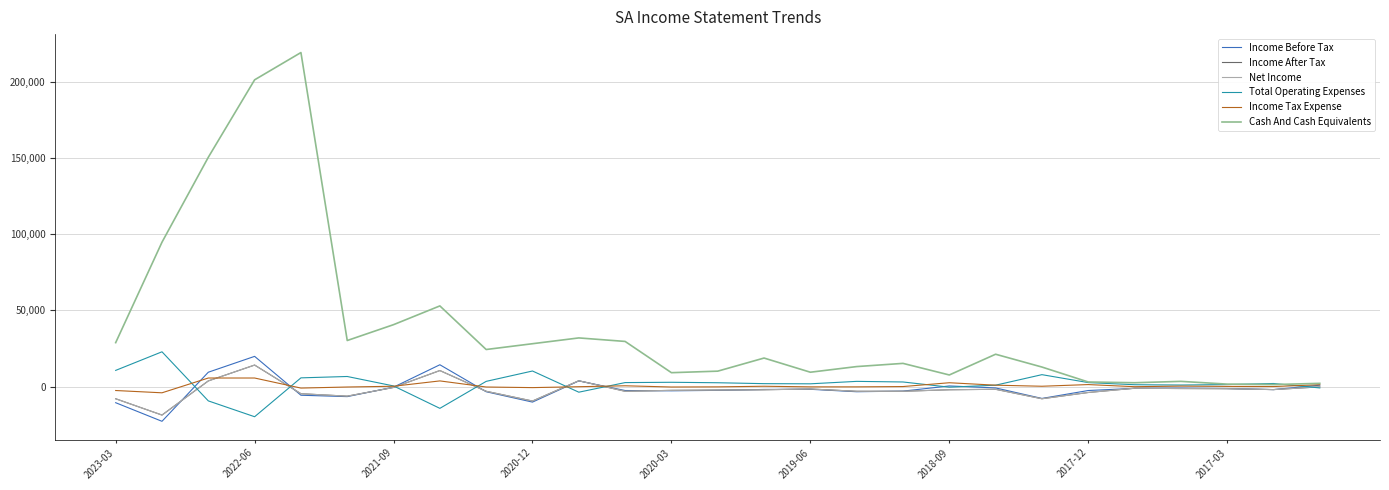

What is the difference between the maximum and minimum values in the Total Operating Expenses series?

42600